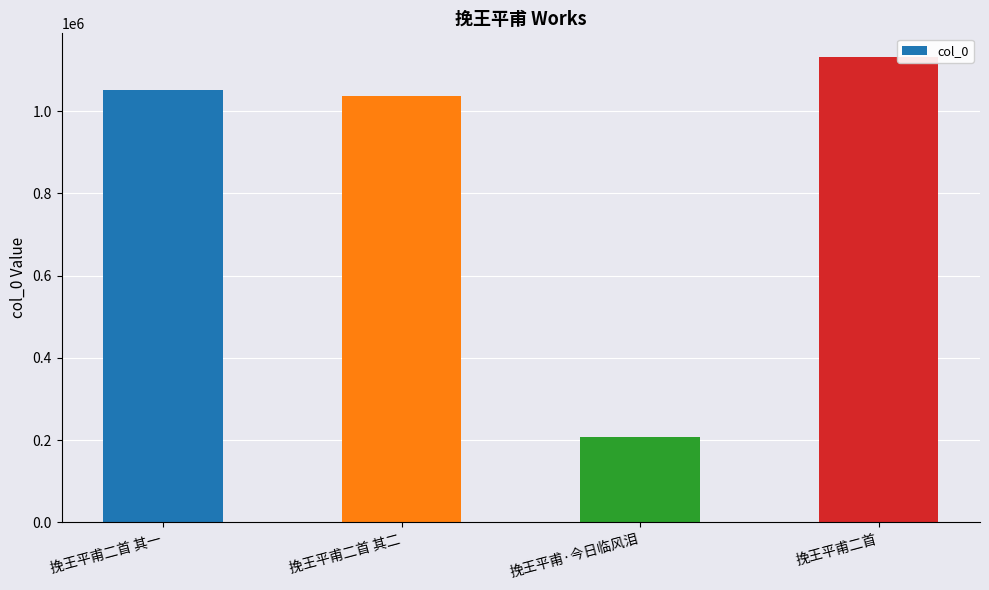

Reading right to left, extract all data points from this chart.

1132406	206733	1035658	1051302